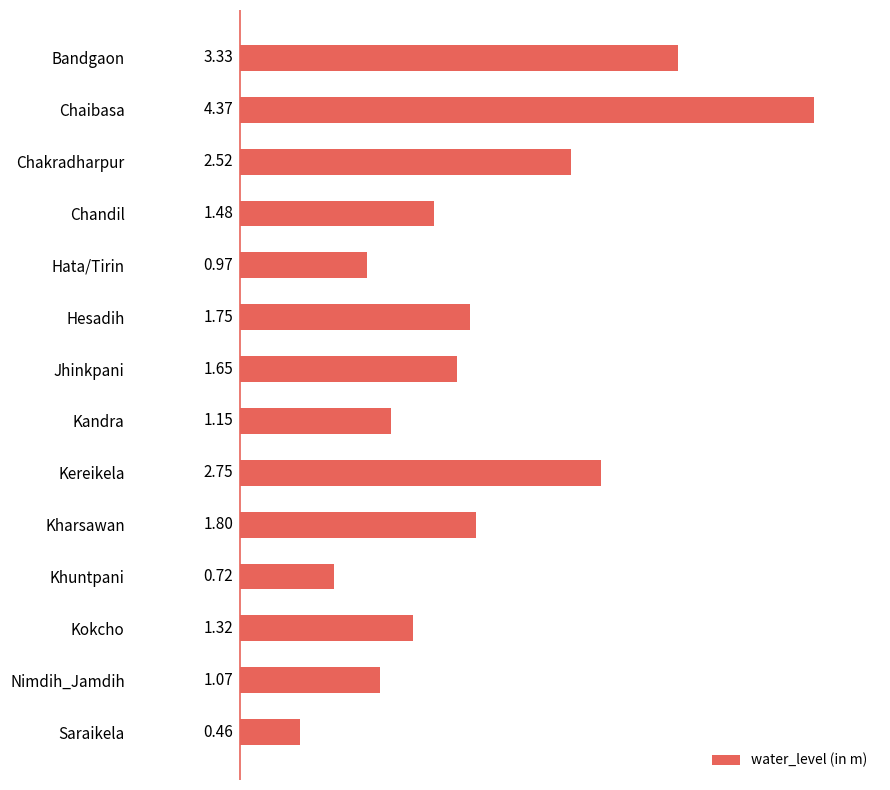

Where is the data nearest to the value 2?

Kharsawan